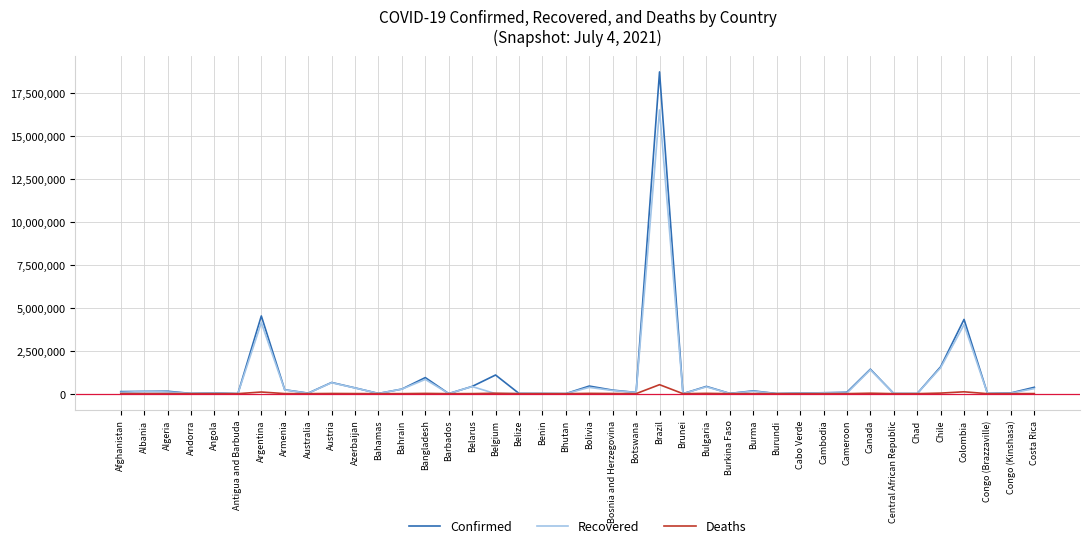

Which series has the widest spread of values?

Confirmed